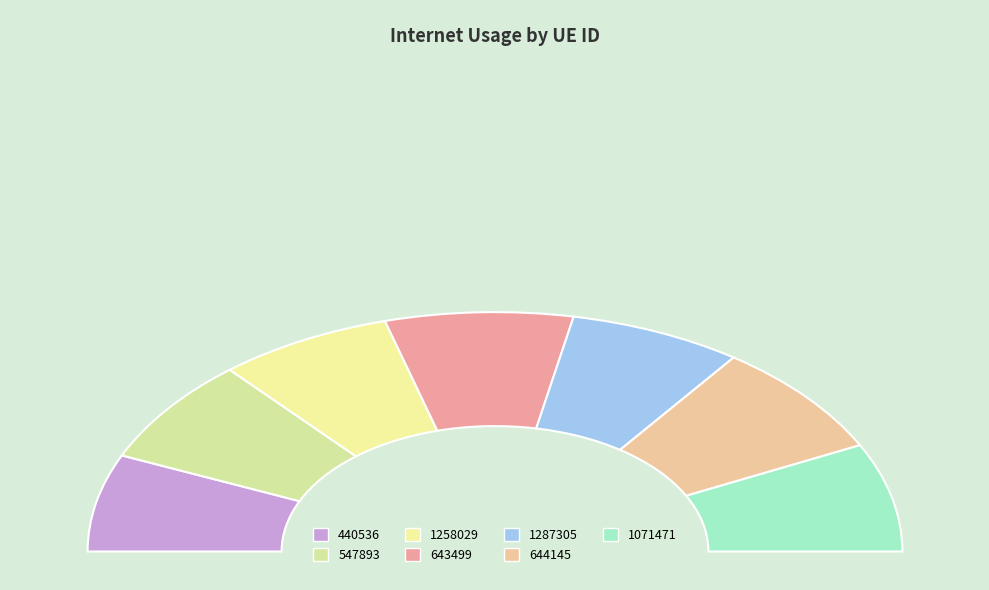

To the nearest percent, what percentage of the pie is 1287305?

14%